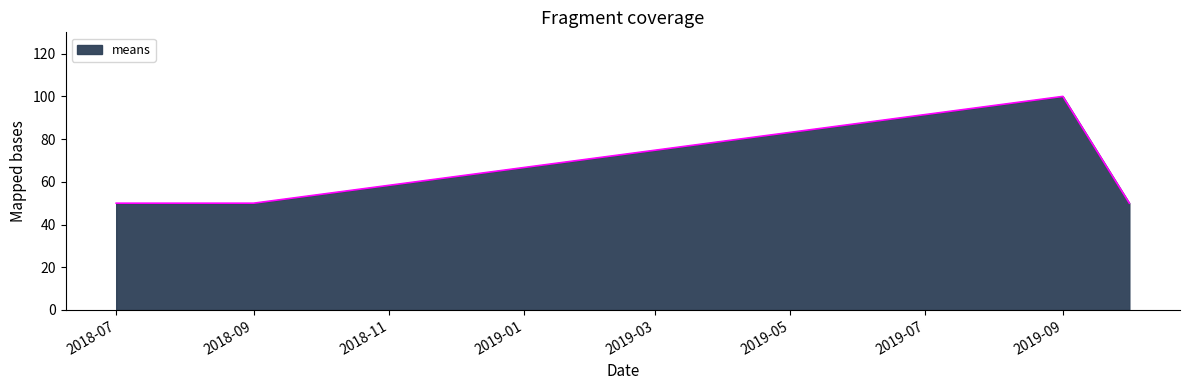

What is the greatest value displayed?

100